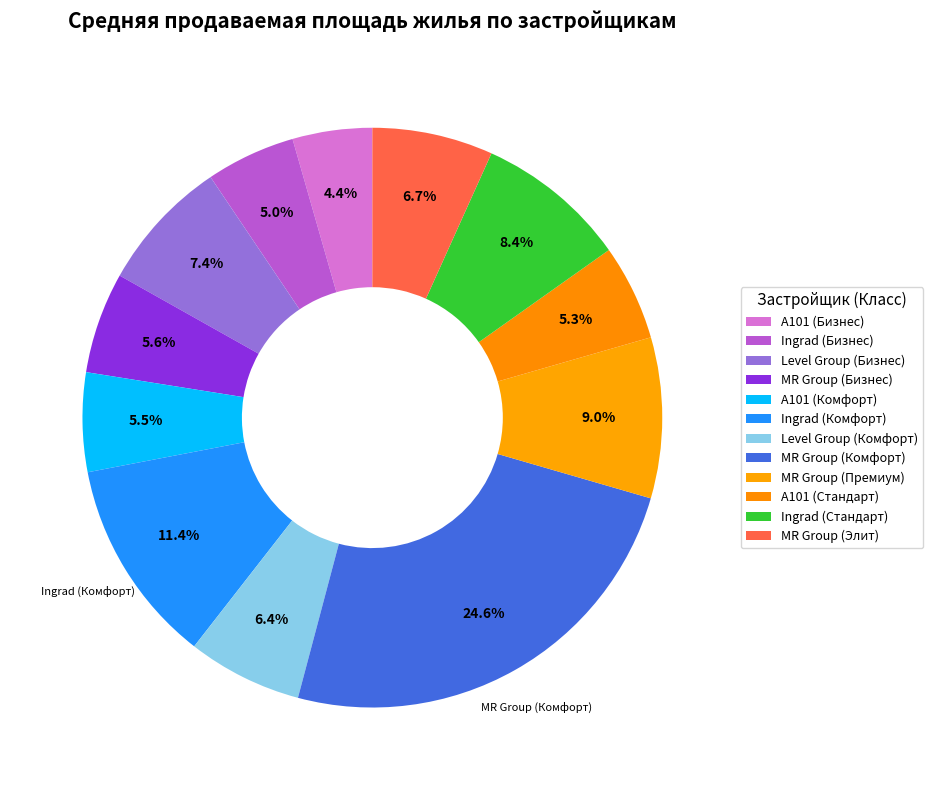

To the nearest percent, what is the average slice percentage?

8%